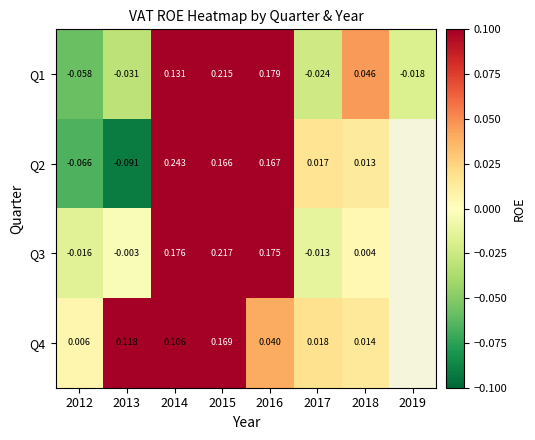

Is the value of Q4 at 2014 greater than the value of Q2 at 2016?

No